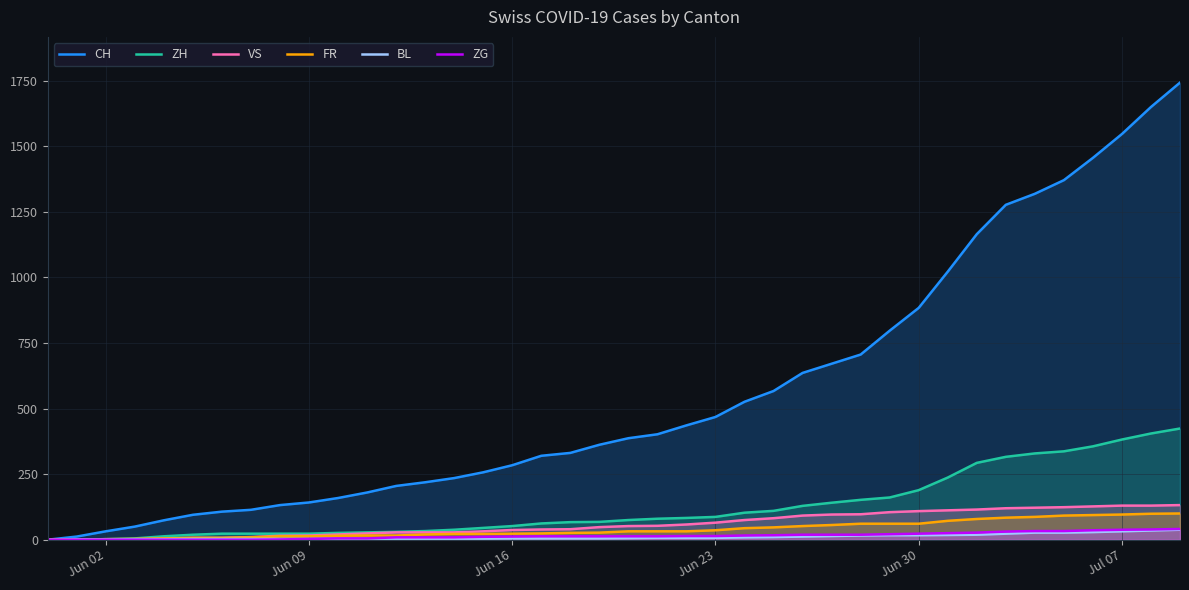

What is the highest value of the ZH series?

424